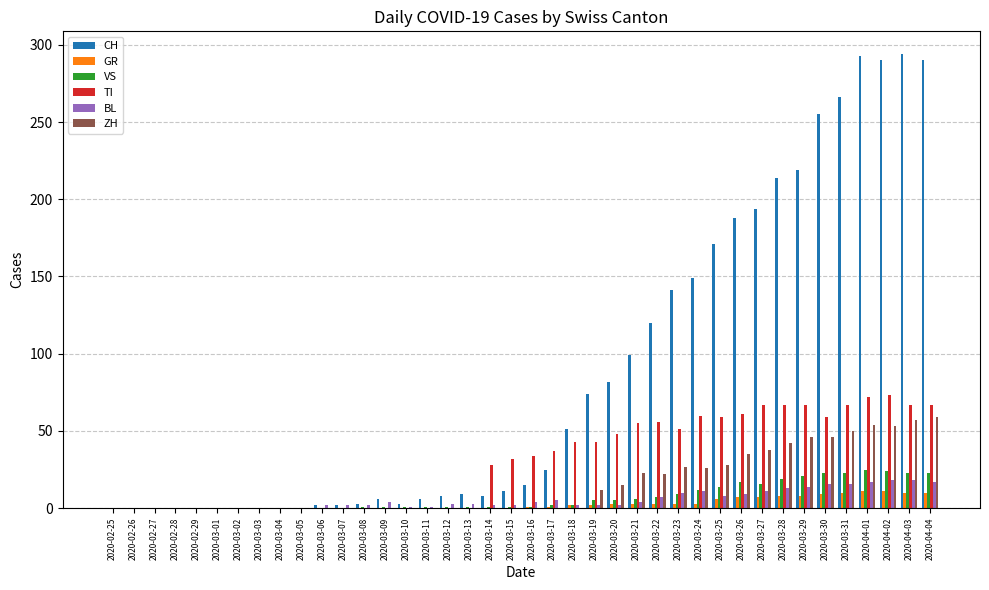

Is it true that BL equals 2 at 2020-03-14?

True